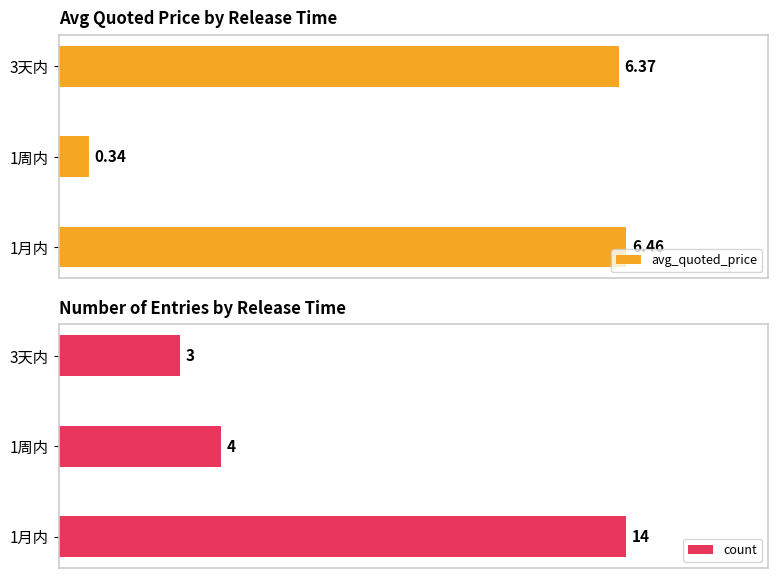

Are the bars grouped side by side (vs. stacked)?

Yes